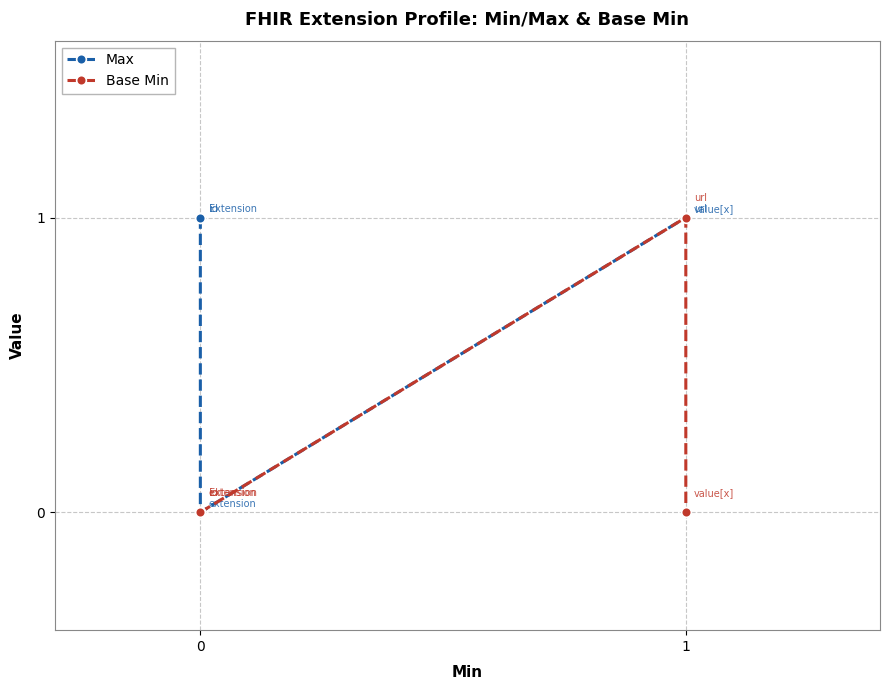

True or false: Max and Base Min intersect in this chart.

False